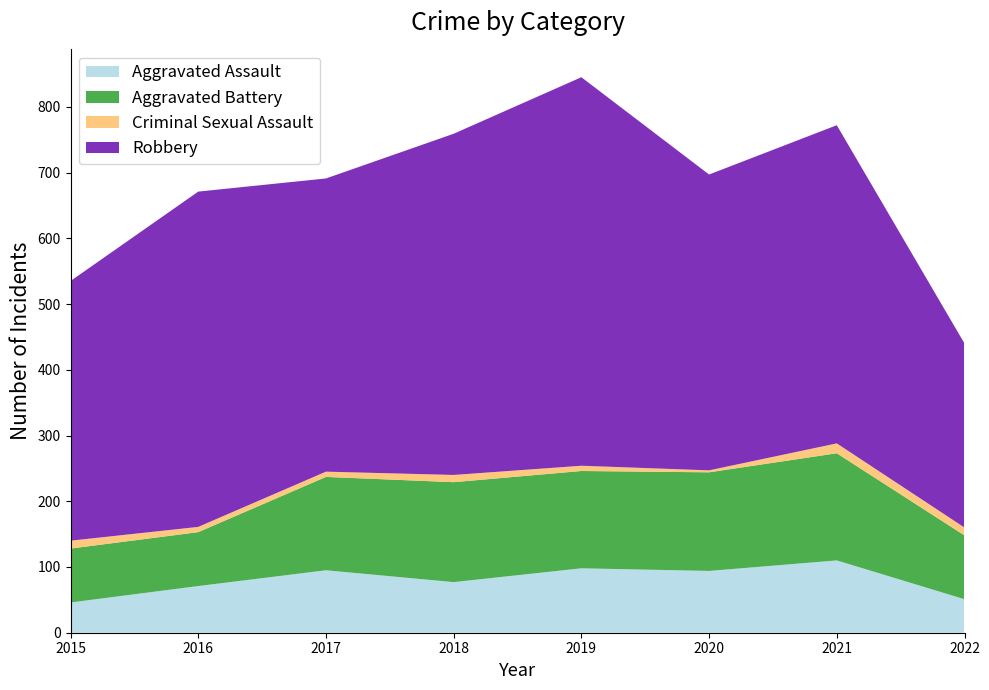

Reading right to left, list all the values displayed in this chart.

Aggravated Assault: 2022=51	2021=110	2020=94	2019=98	2018=77	2017=95	2016=71	2015=46
Aggravated Battery: 2022=97	2021=163	2020=150	2019=148	2018=152	2017=142	2016=82	2015=82
Criminal Sexual Assault: 2022=12	2021=15	2020=3	2019=8	2018=11	2017=8	2016=8	2015=12
Robbery: 2022=280	2021=484	2020=450	2019=591	2018=519	2017=446	2016=510	2015=395